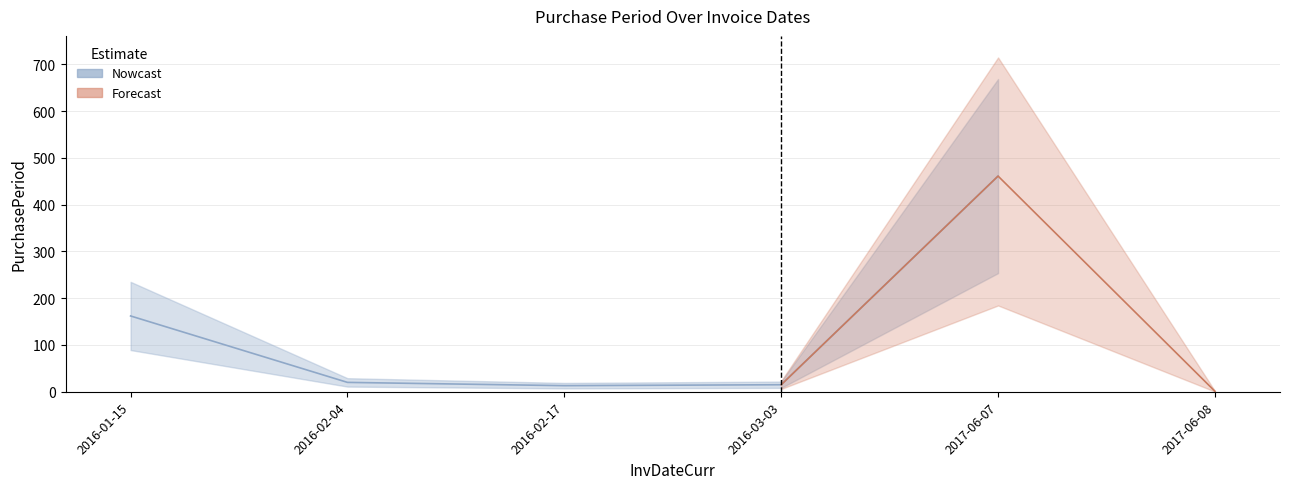

Where is the data nearest to the value 231?

2016-01-15